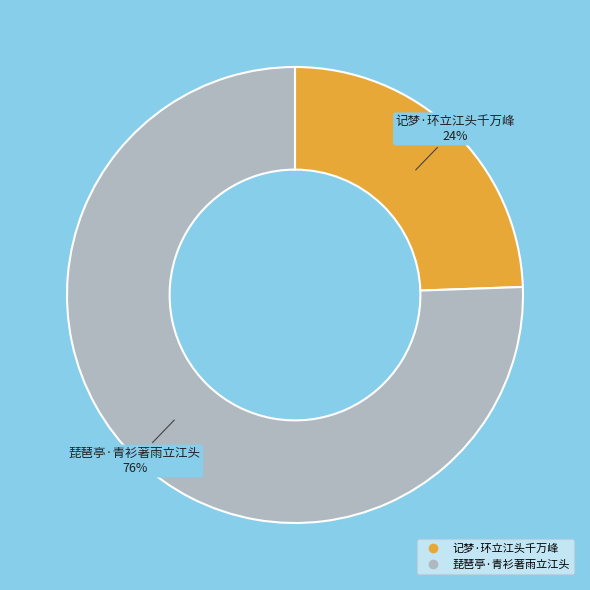

Rank the categories by value from highest to lowest.

琵琶亭·青衫著雨立江头, 记梦·环立江头千万峰